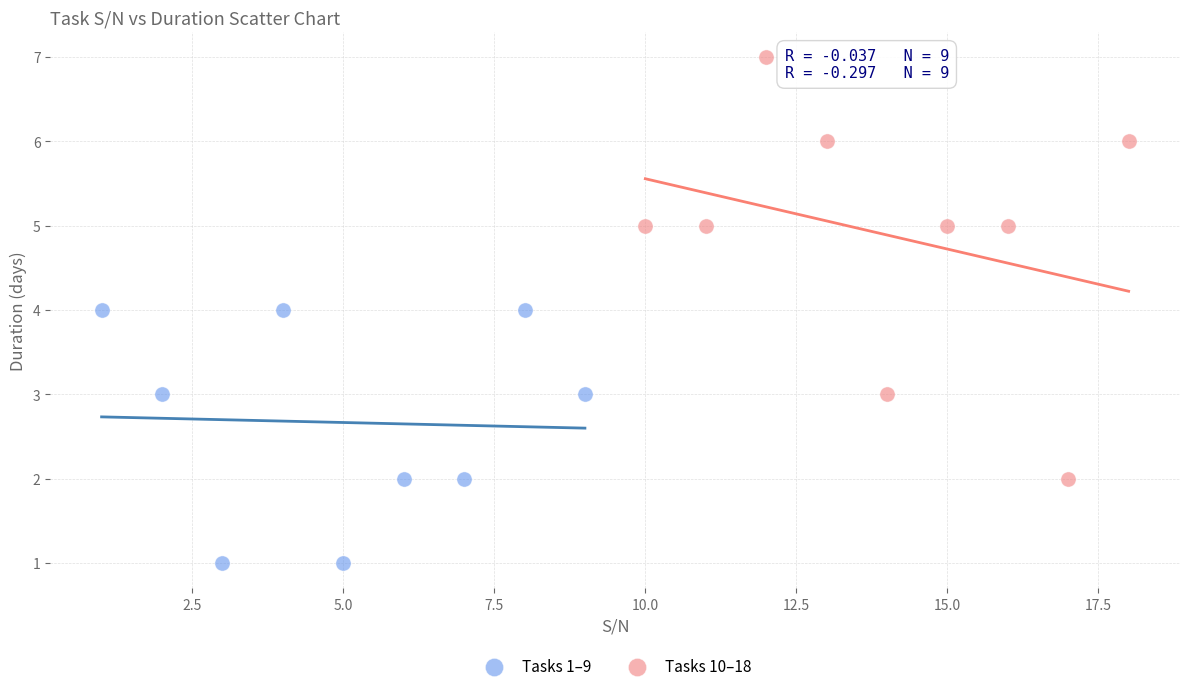

Which series has the largest Y range (max minus min)?

Tasks 10–18